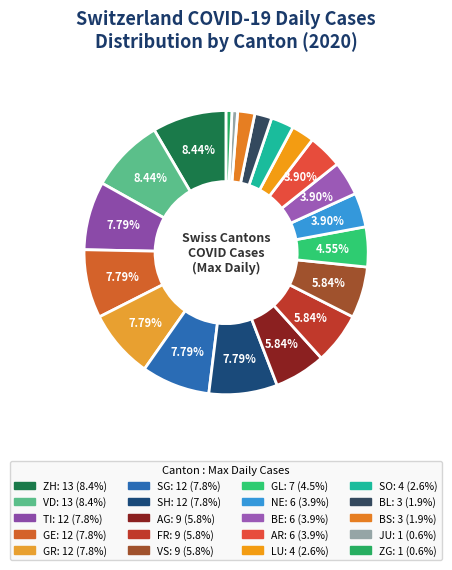

What percentage is the BE slice, to the nearest percent?

4%